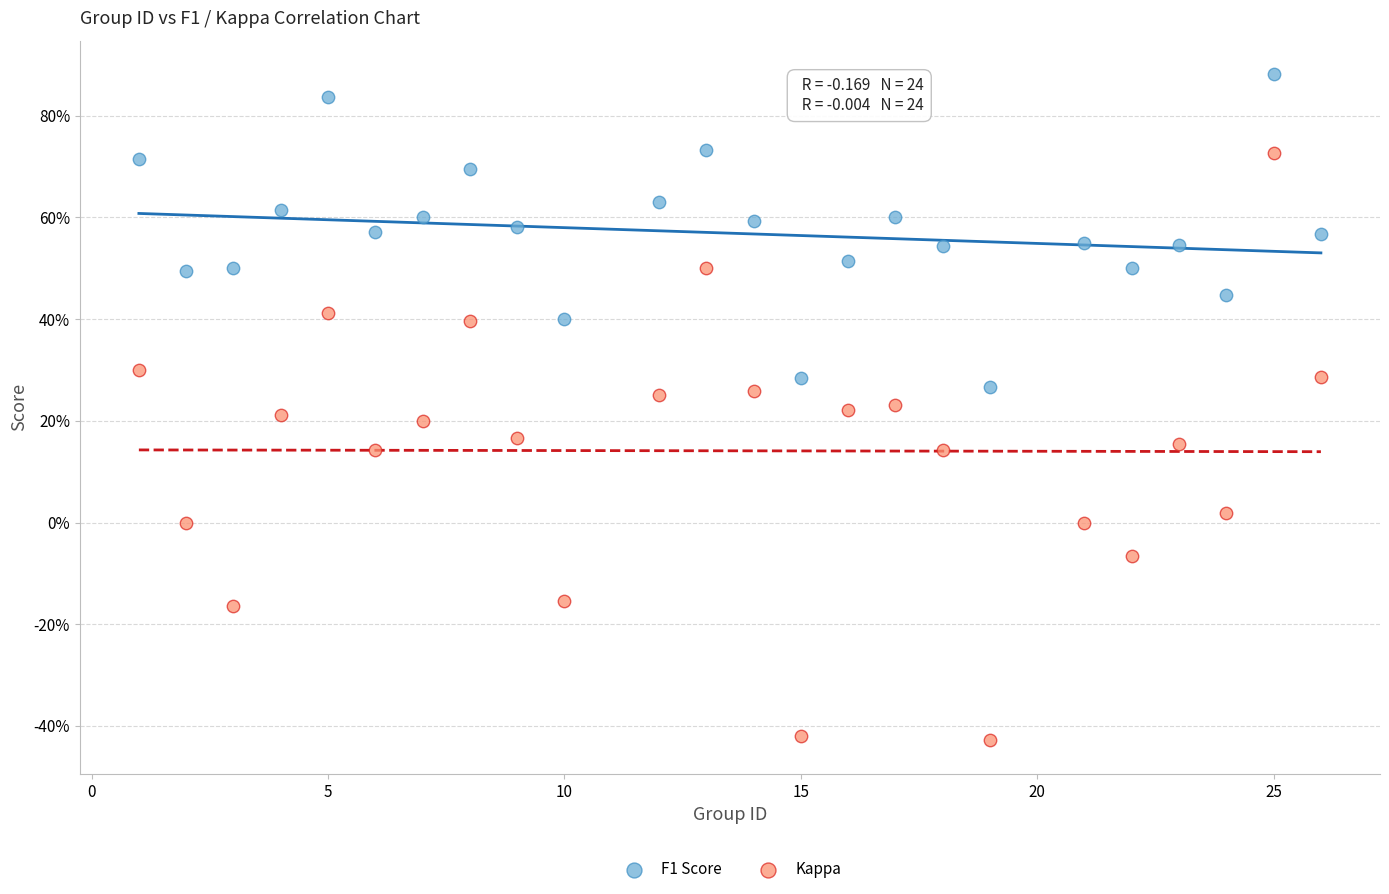

Which series contains the lowest Y value?

Kappa